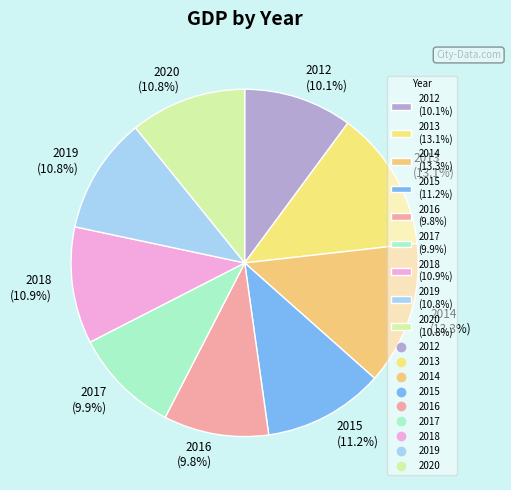

Which has a higher value, 2012 (10.1%) or 2014 (13.3%)?

2014 (13.3%)